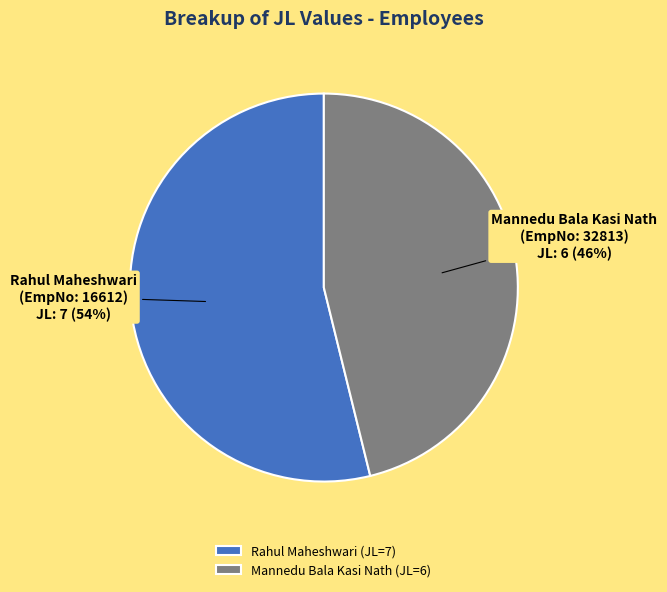

To the nearest percent, what is the average slice percentage?

50%